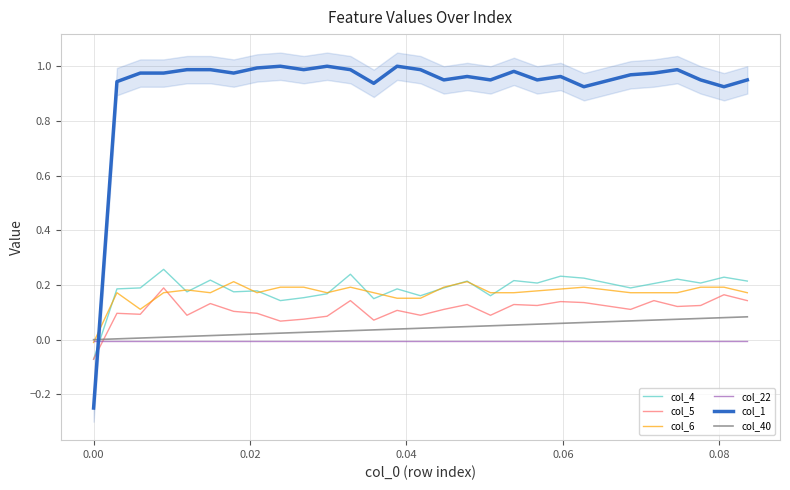

True or false: col_22 and col_1 intersect in this chart.

True